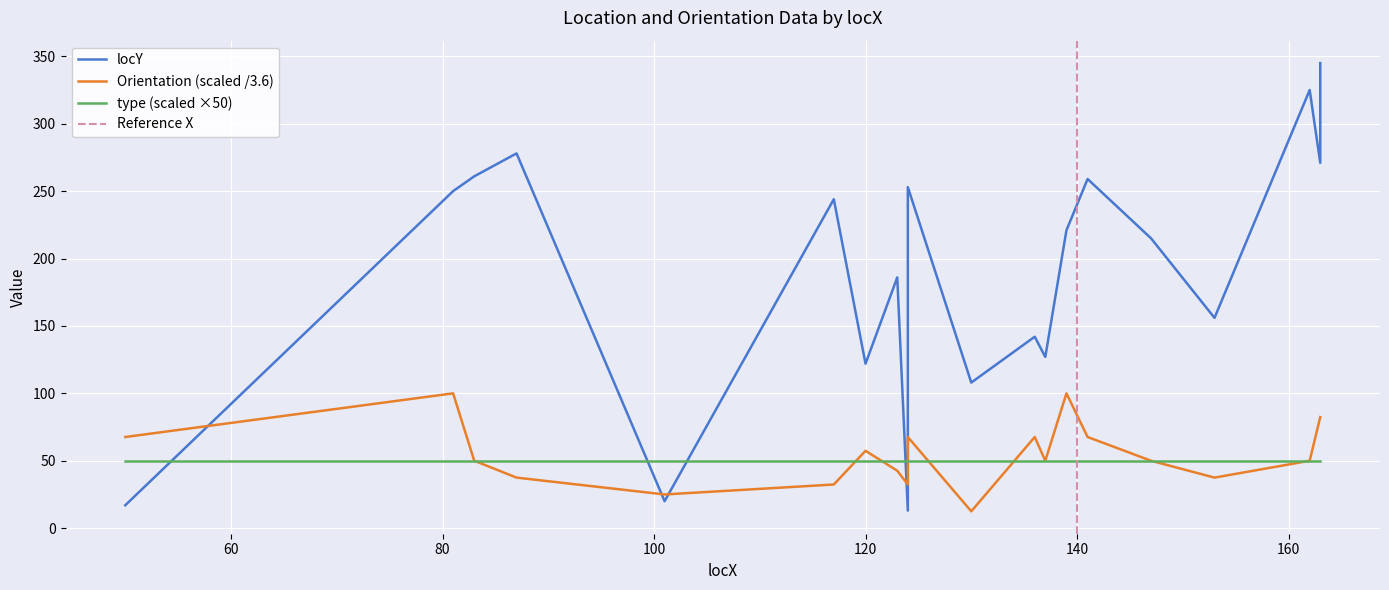

What is the minimum value for locY?

13.0